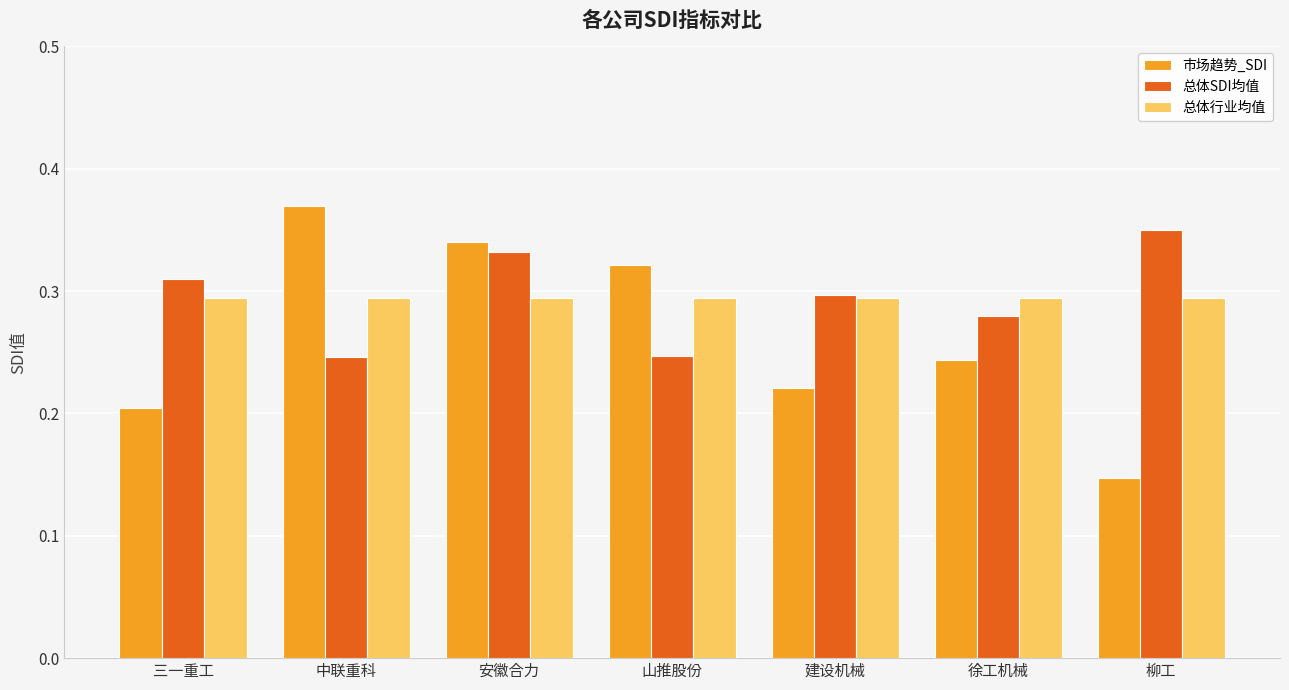

Rank the series at 山推股份 from lowest to highest value.

总体SDI均值, 总体行业均值, 市场趋势_SDI